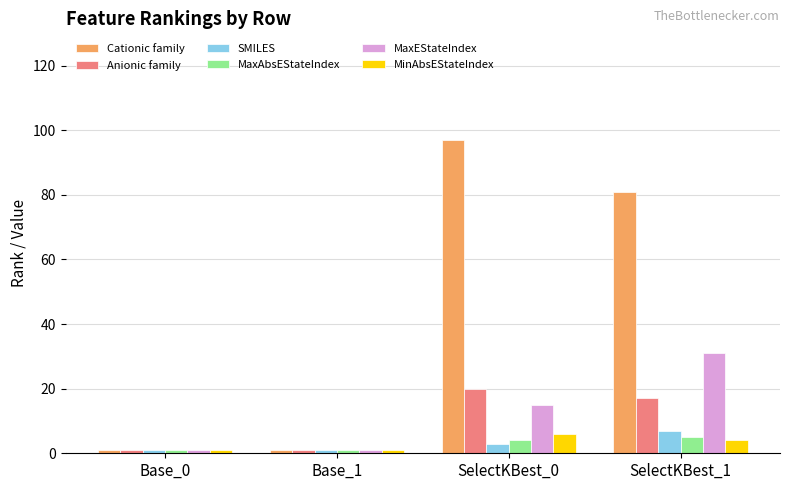

What is the label of the 2nd bar from the right?

SelectKBest_0